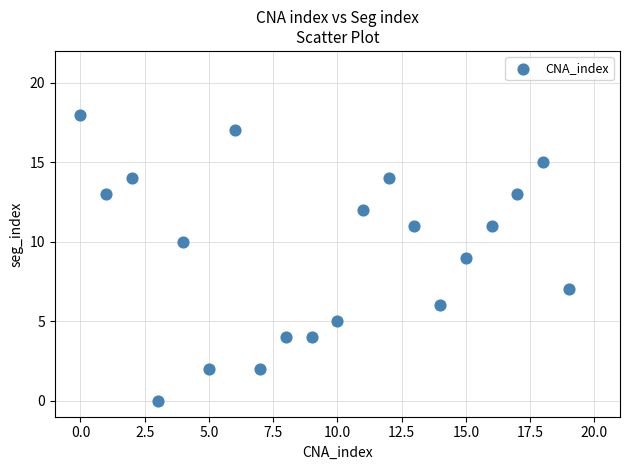

What is the range of Y values (max minus min)?

18